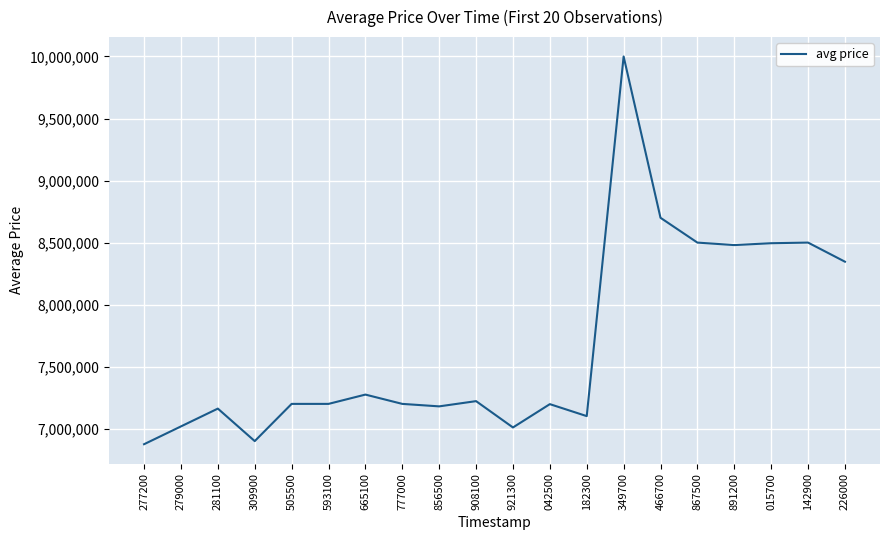

At which category does the data reach its first local valley?

309900